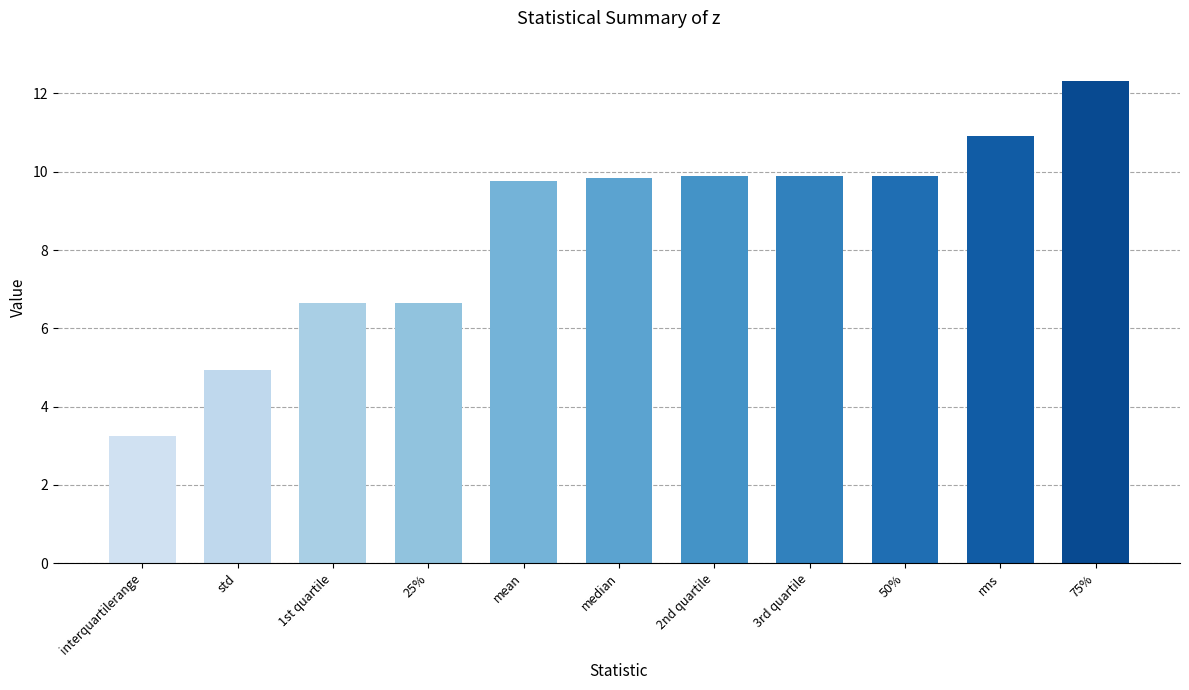

What is the label of the 2nd bar from the right?

rms